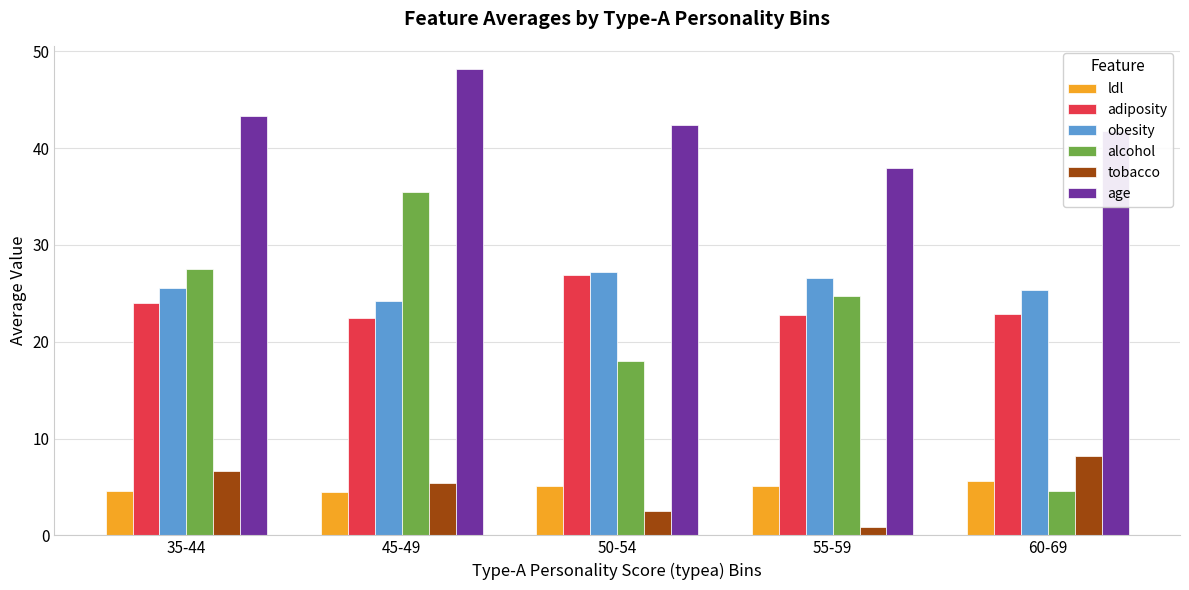

What is the minimum value for ldl?

4.5